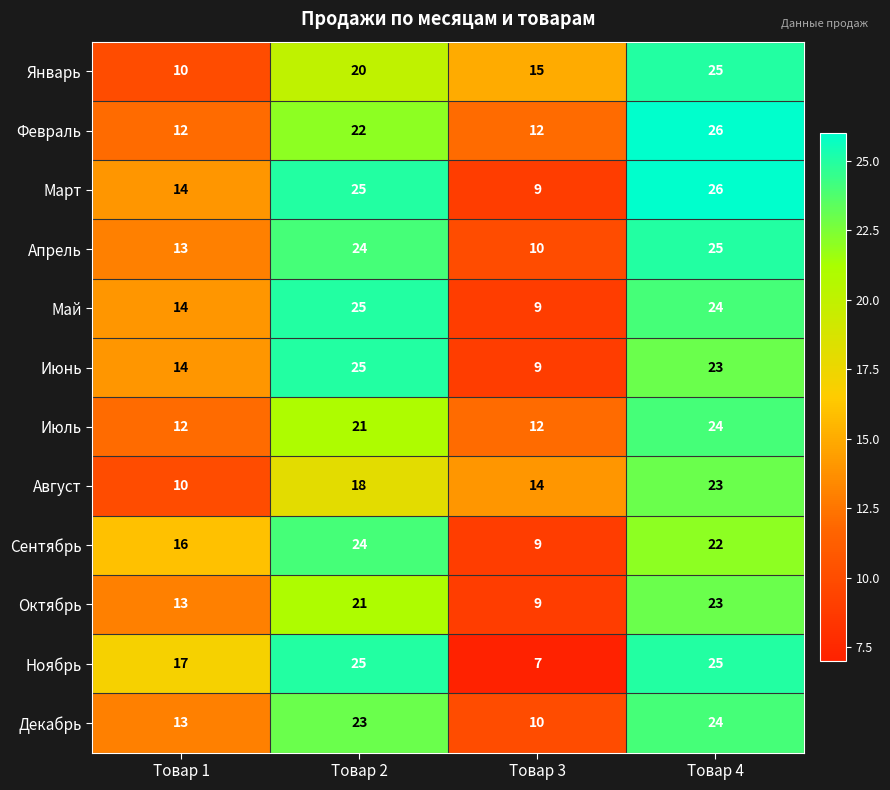

What is the average value of the Январь series?

18